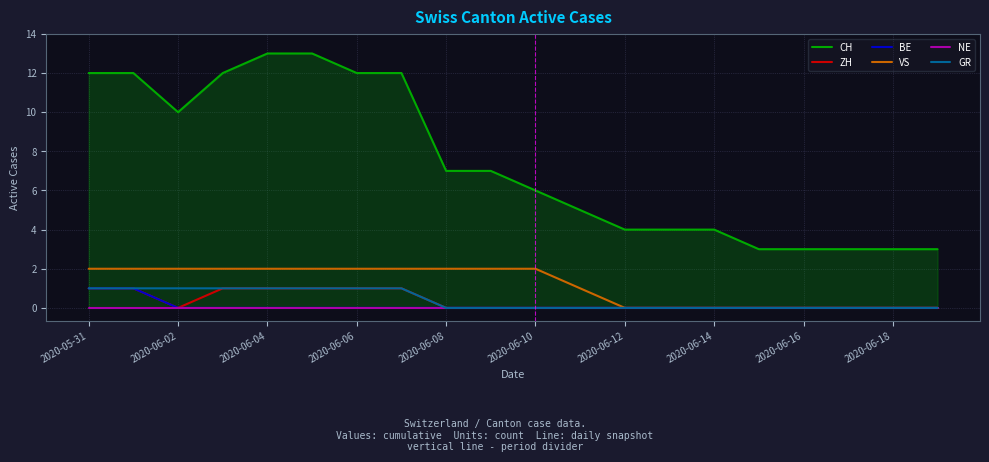

The value of ZH at 2020-06-12 is 0. True or false?

True